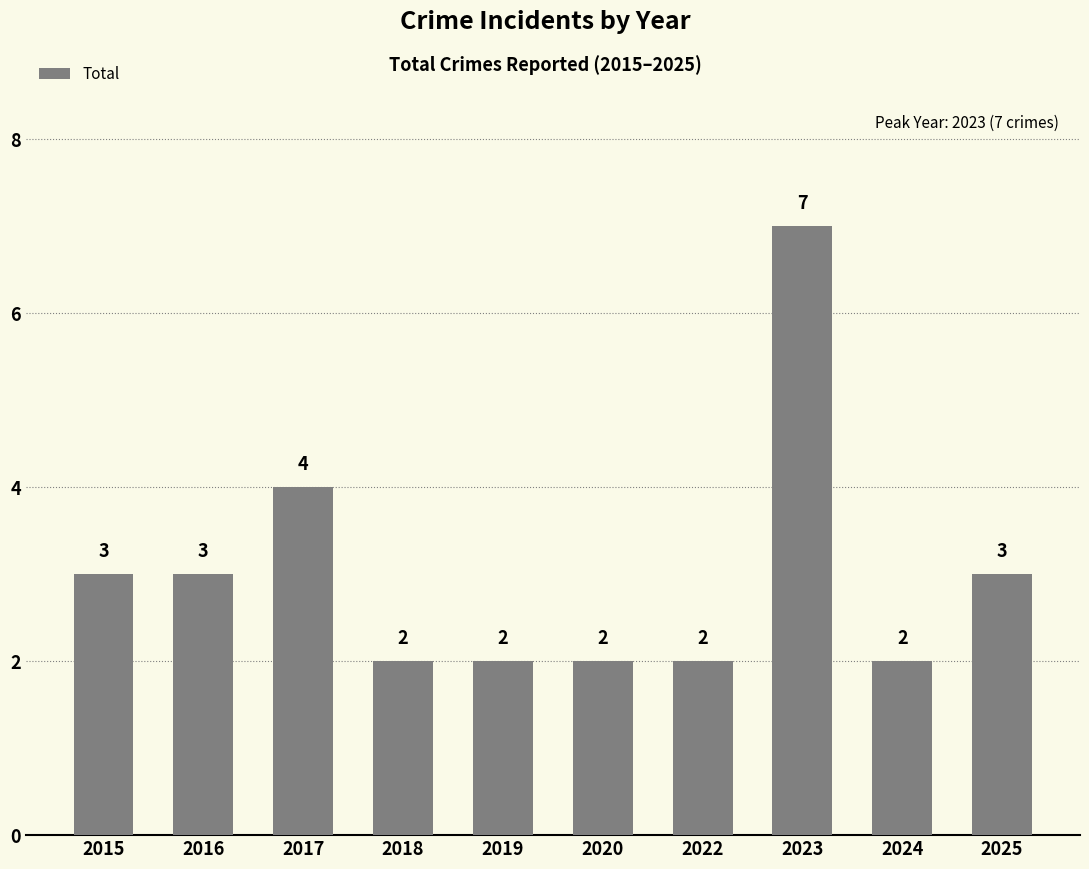

Reading left to right, extract all data points from this chart.

3	3	4	2	2	2	2	7	2	3